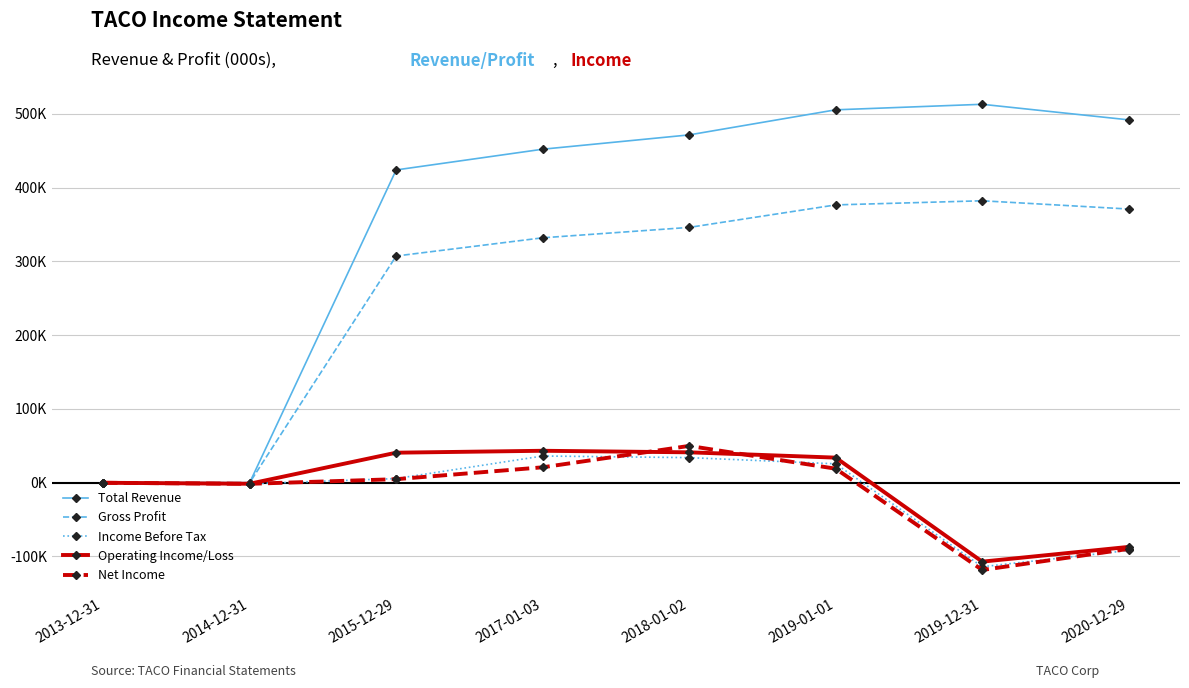

What is the label of the 3rd point from the right?

2019-01-01